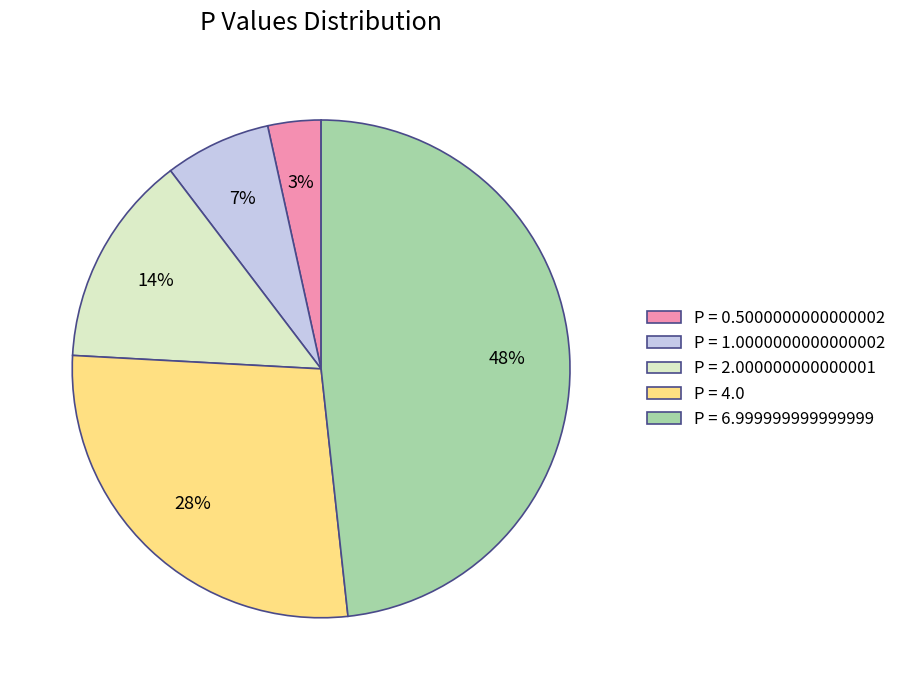

Is the sum of P = 6.999999999999999 and P = 1.0000000000000002 greater than half?

Yes